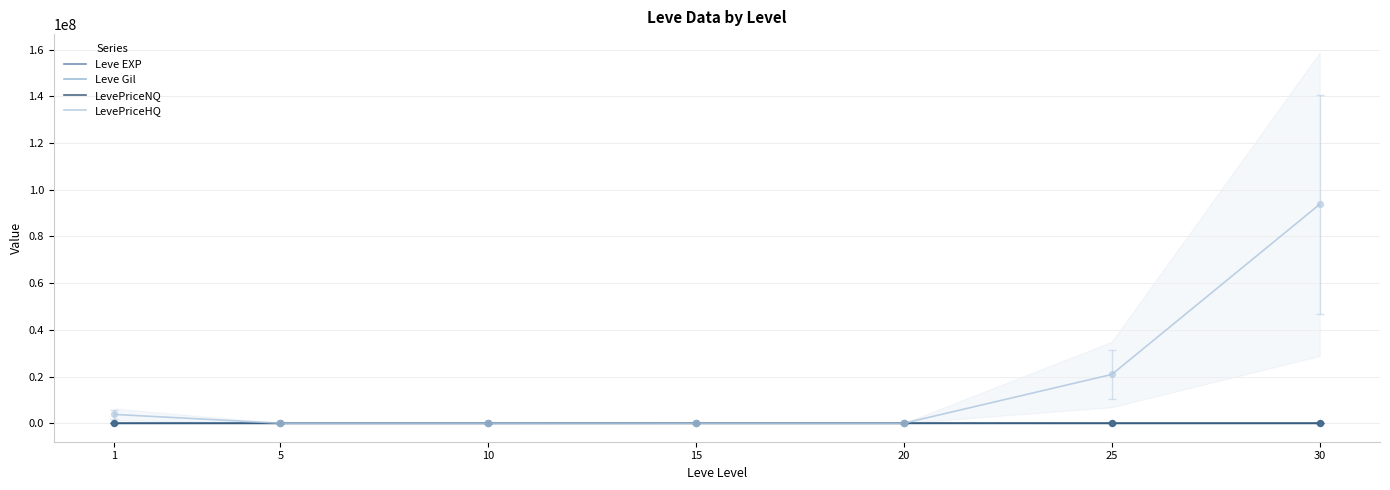

Which series has the widest spread of Y values?

LevePriceHQ